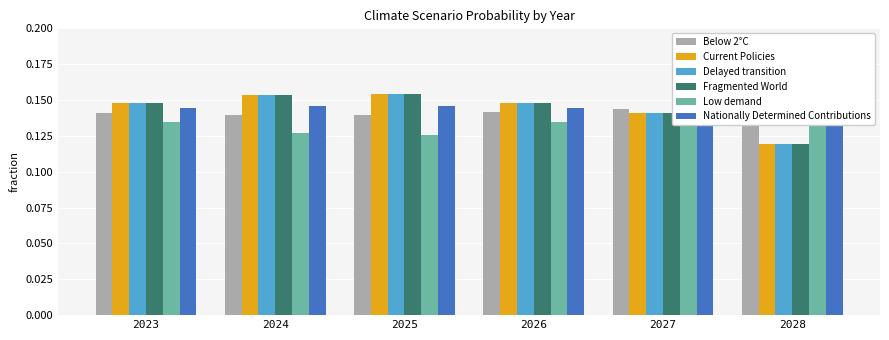

At which category is the sum across all series the highest?

2025